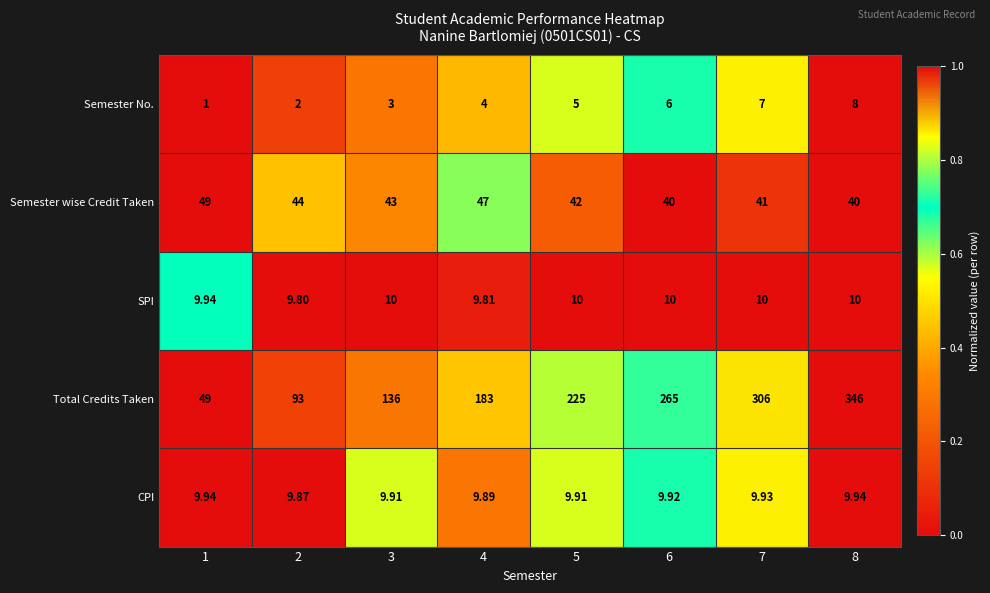

Which series has the widest spread of values?

Total Credits Taken